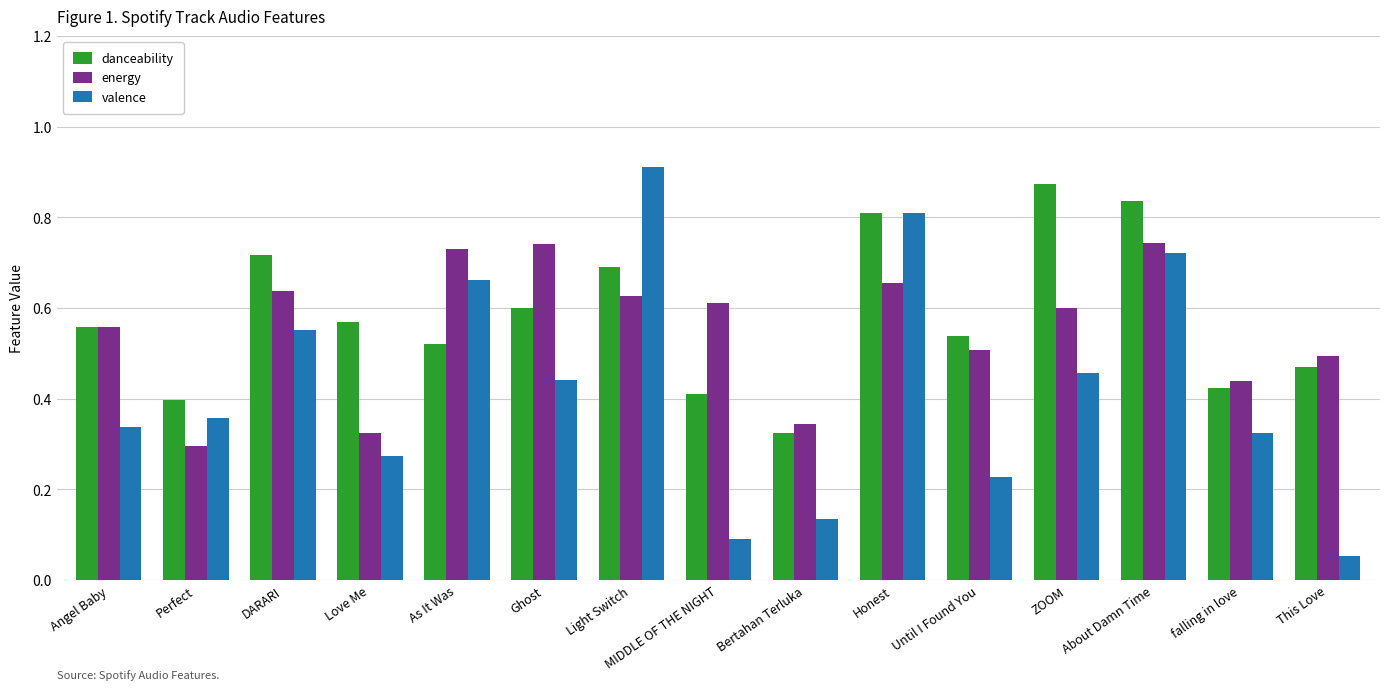

How many categories are shown in the chart?

15